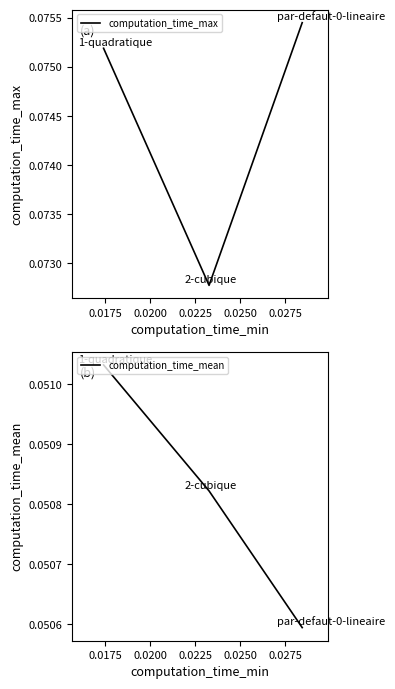

Is this an area chart (filled region under the line)?

No